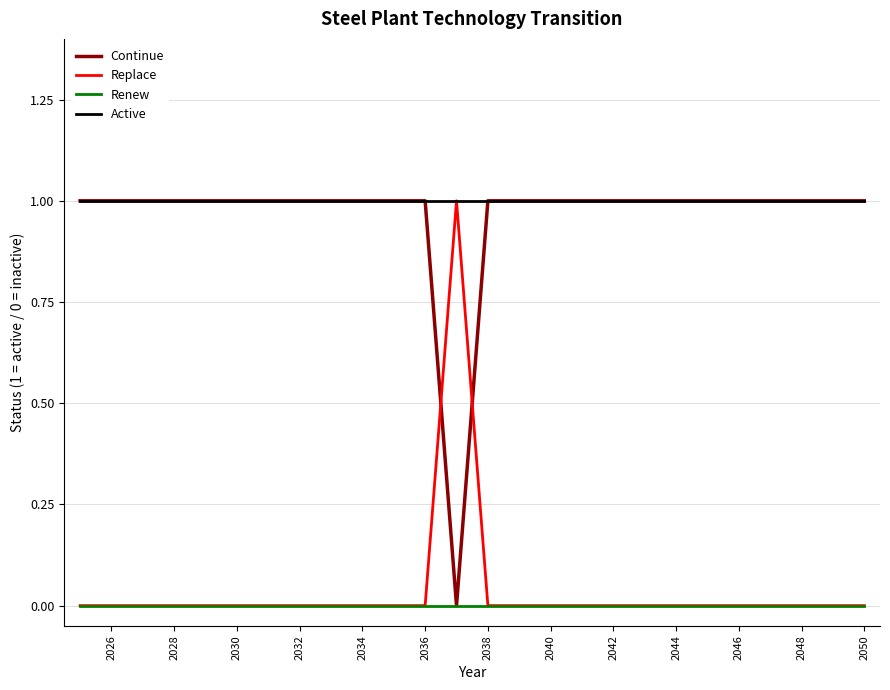

What are all the series names shown in the legend?

Continue, Replace, Renew, Active